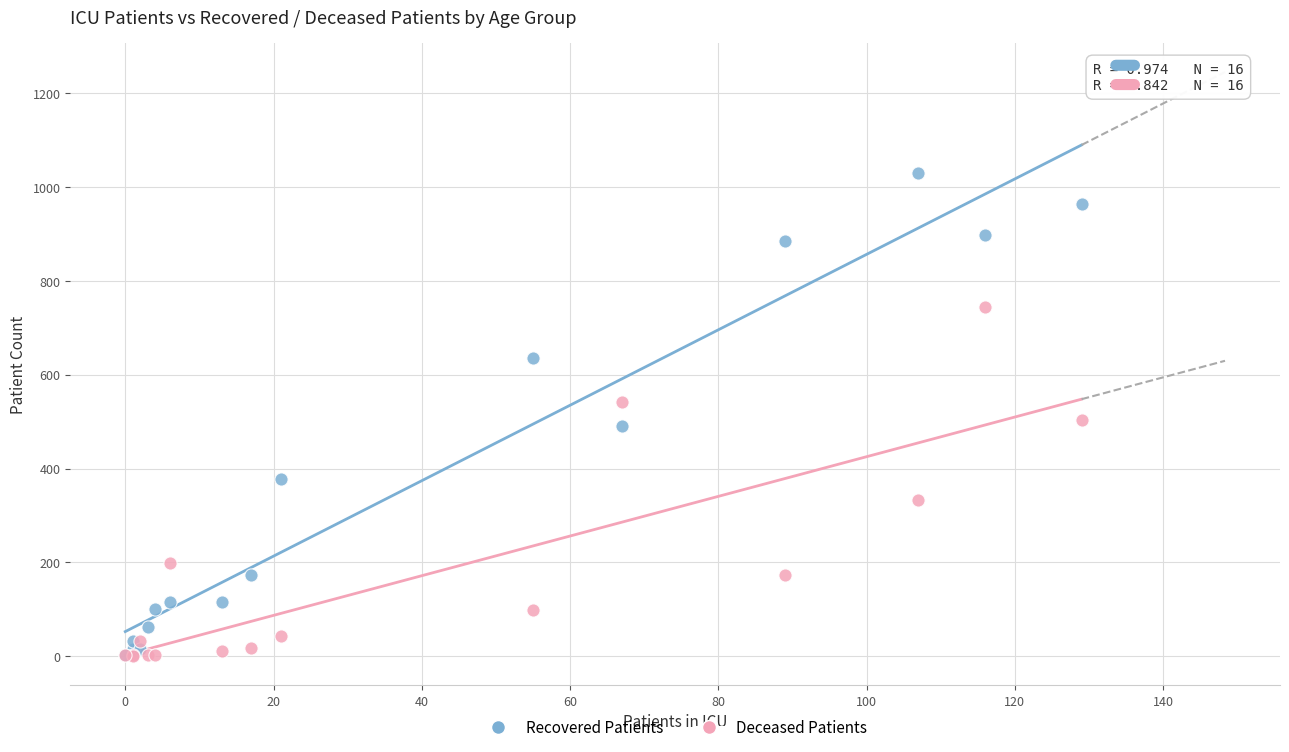

What are all the series names shown in the legend?

Recovered Patients, Deceased Patients